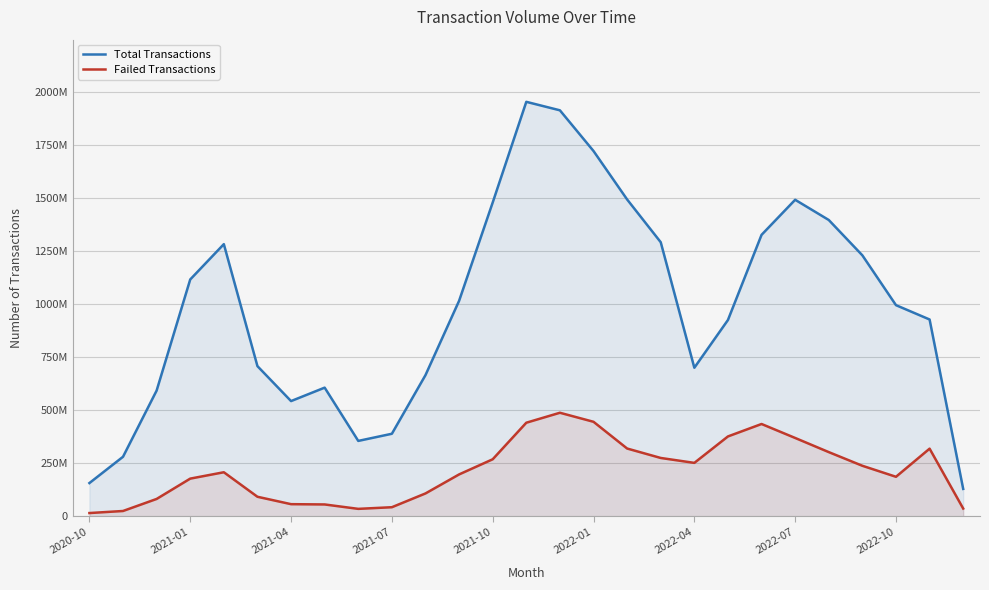

What is the difference between the maximum and minimum values in the Failed Transactions series?

472889356